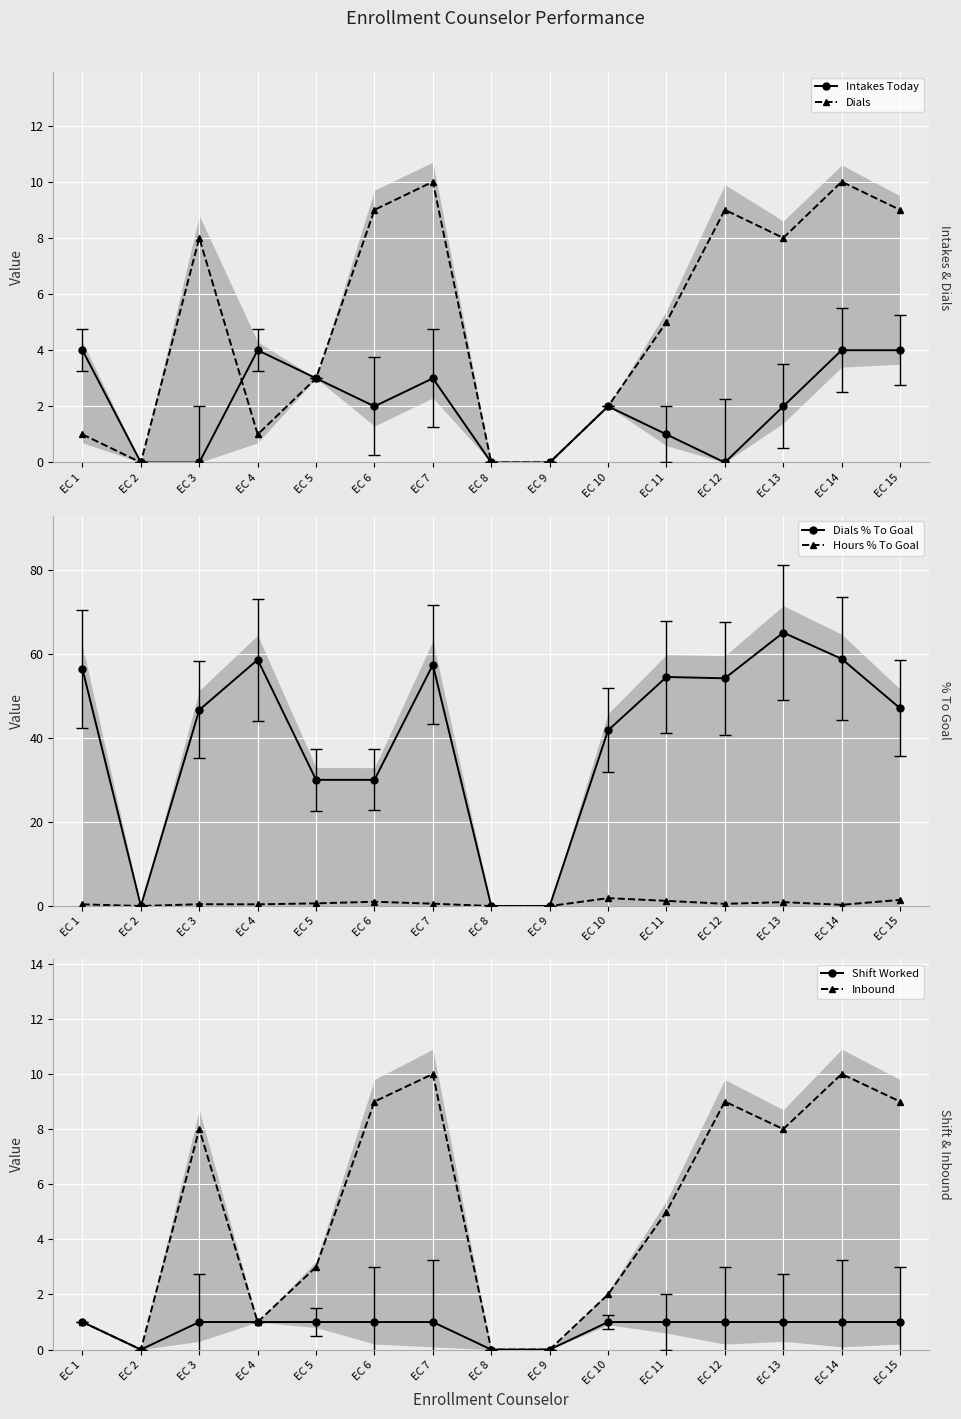

What is the sum of the Inbound values at EC 8 and EC 4?

1